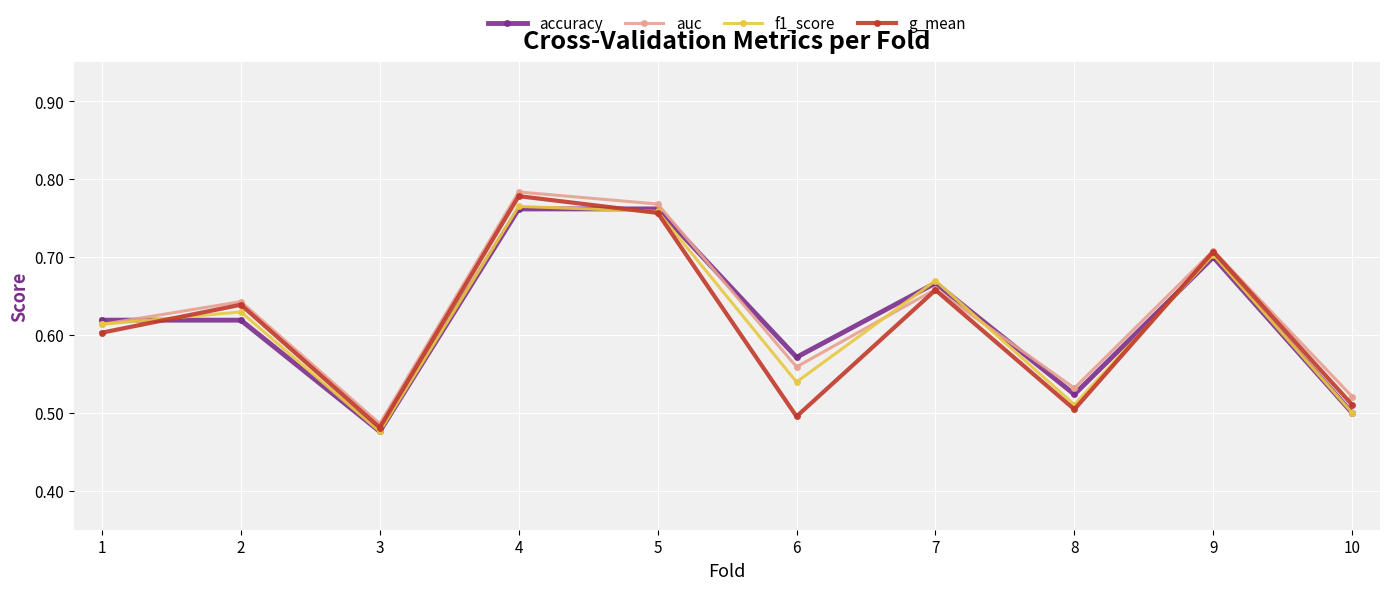

Where is auc nearest to the value 0?

3